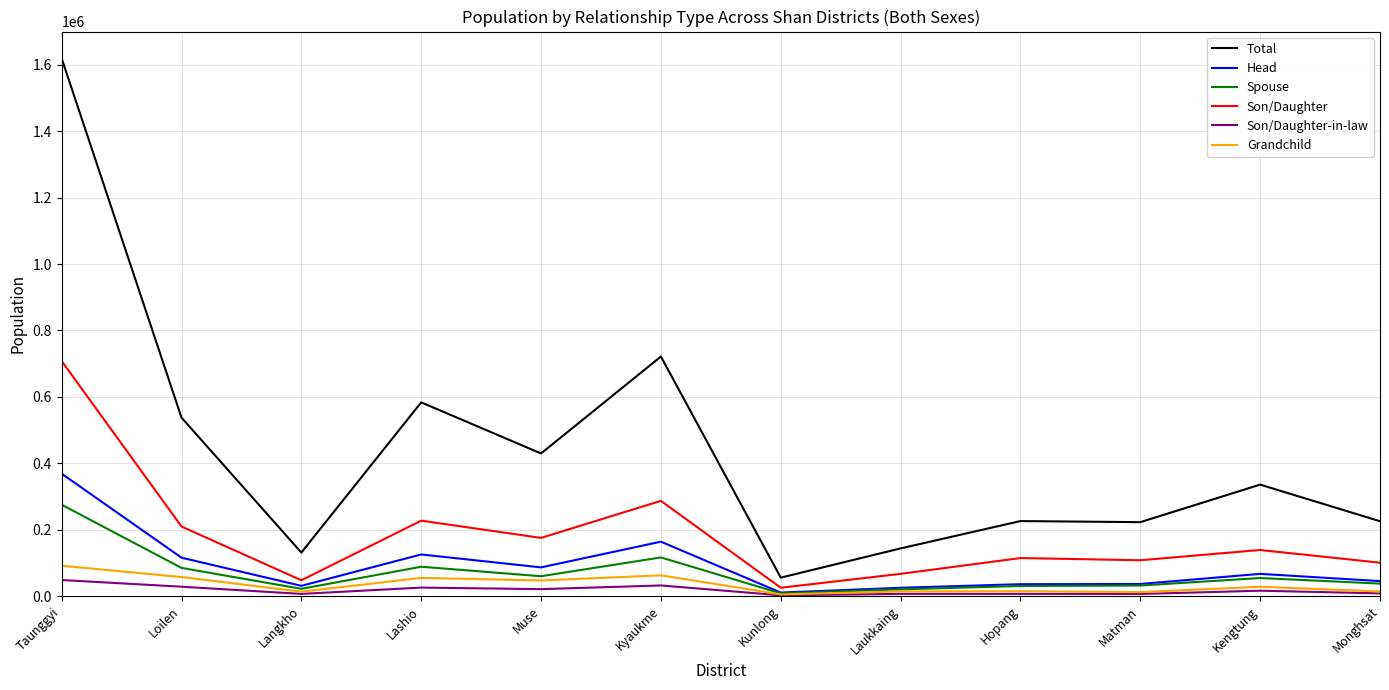

Between Kunlong and Kengtung, which series saw the biggest shift?

Total